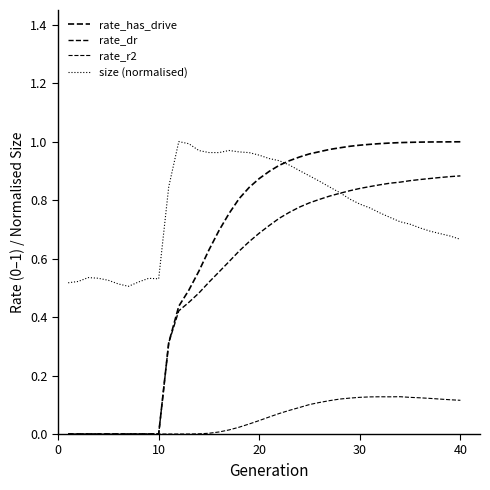

Does the chart have visible grid lines?

No